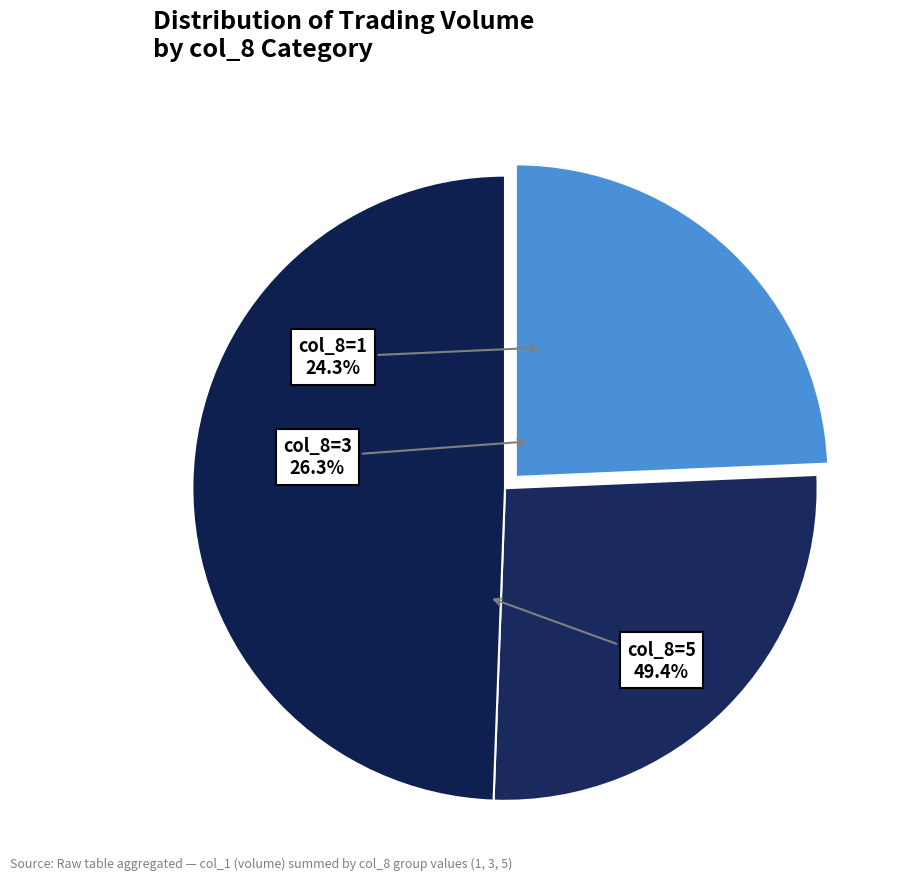

Does 3 represent more than half of the total?

No